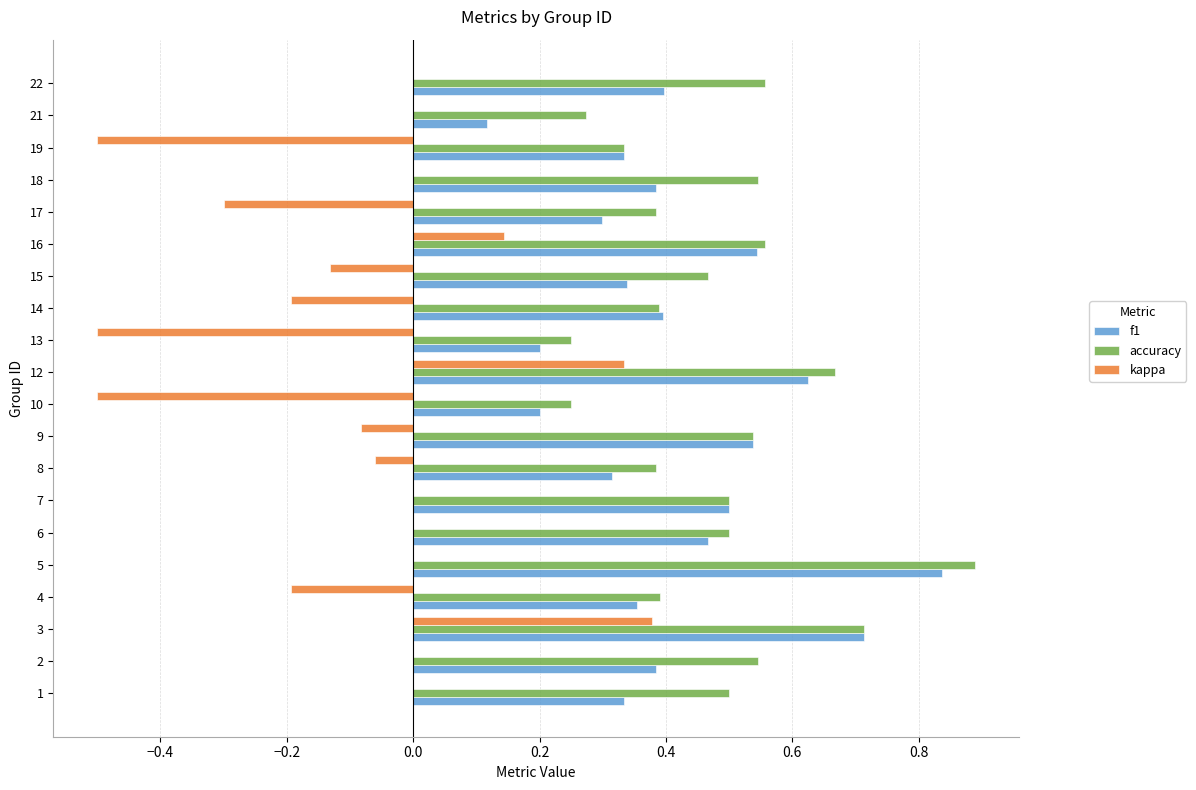

What is the sum of all accuracy values?

9.6